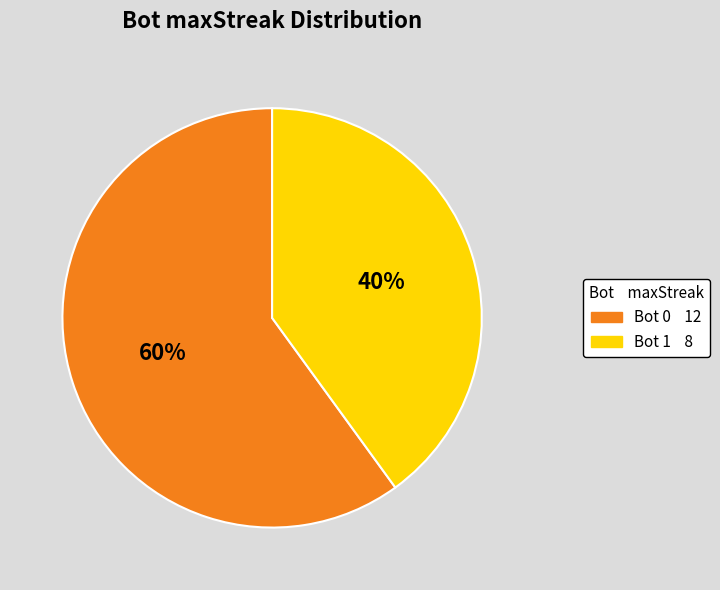

To the nearest percent, what is the difference between the largest and smallest slice percentages?

20%